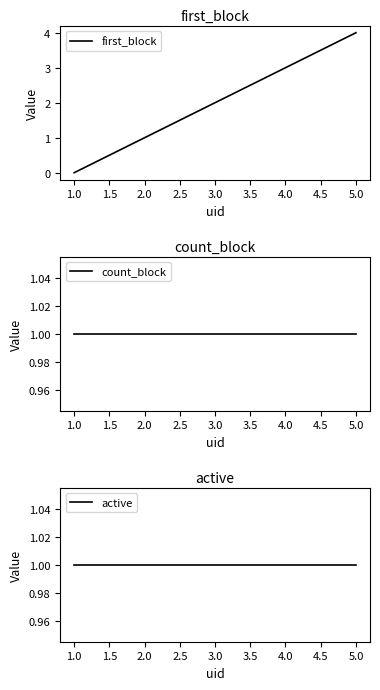

What is the greatest value displayed?

4